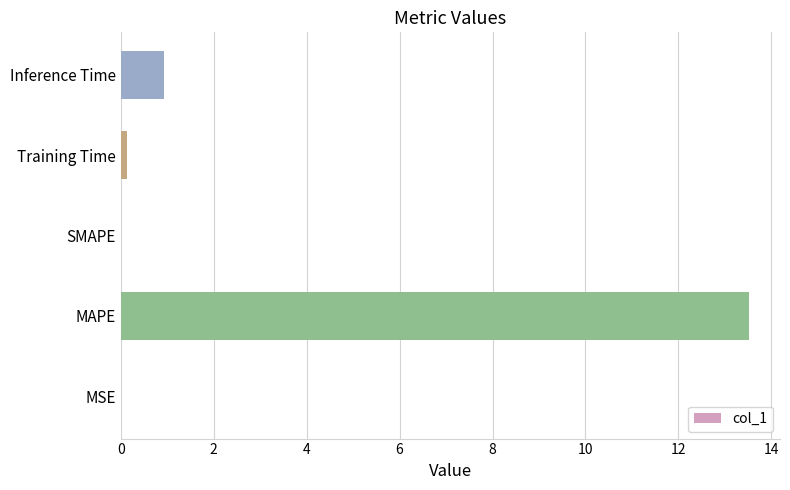

Where is the data nearest to the value 6?

Inference Time